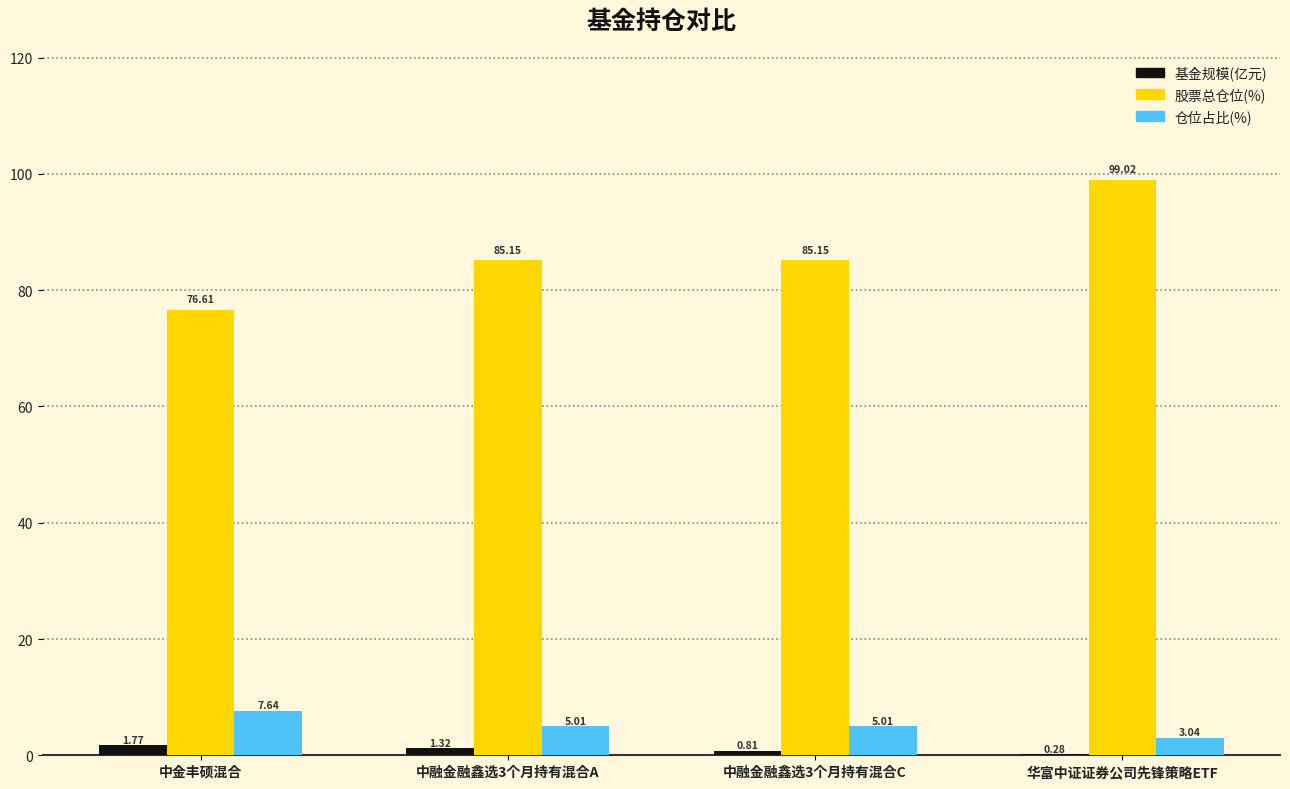

At which label does 基金规模(亿元) first exceed 1?

中金丰硕混合